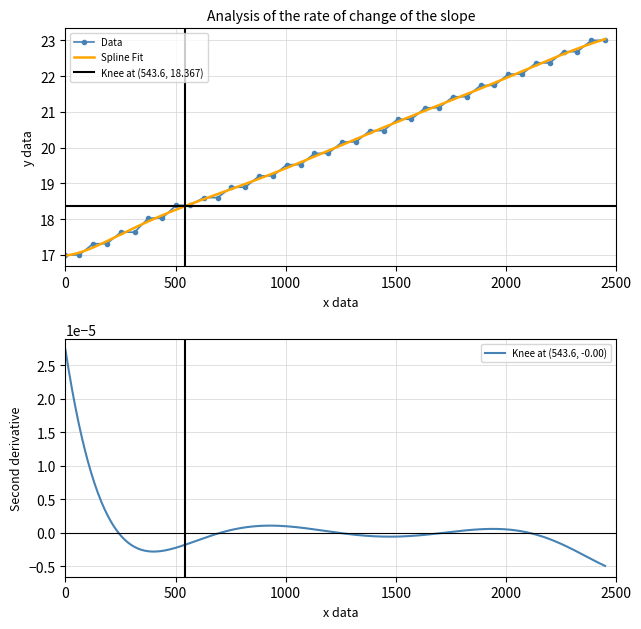

What is the minimum value for Data?

17.0